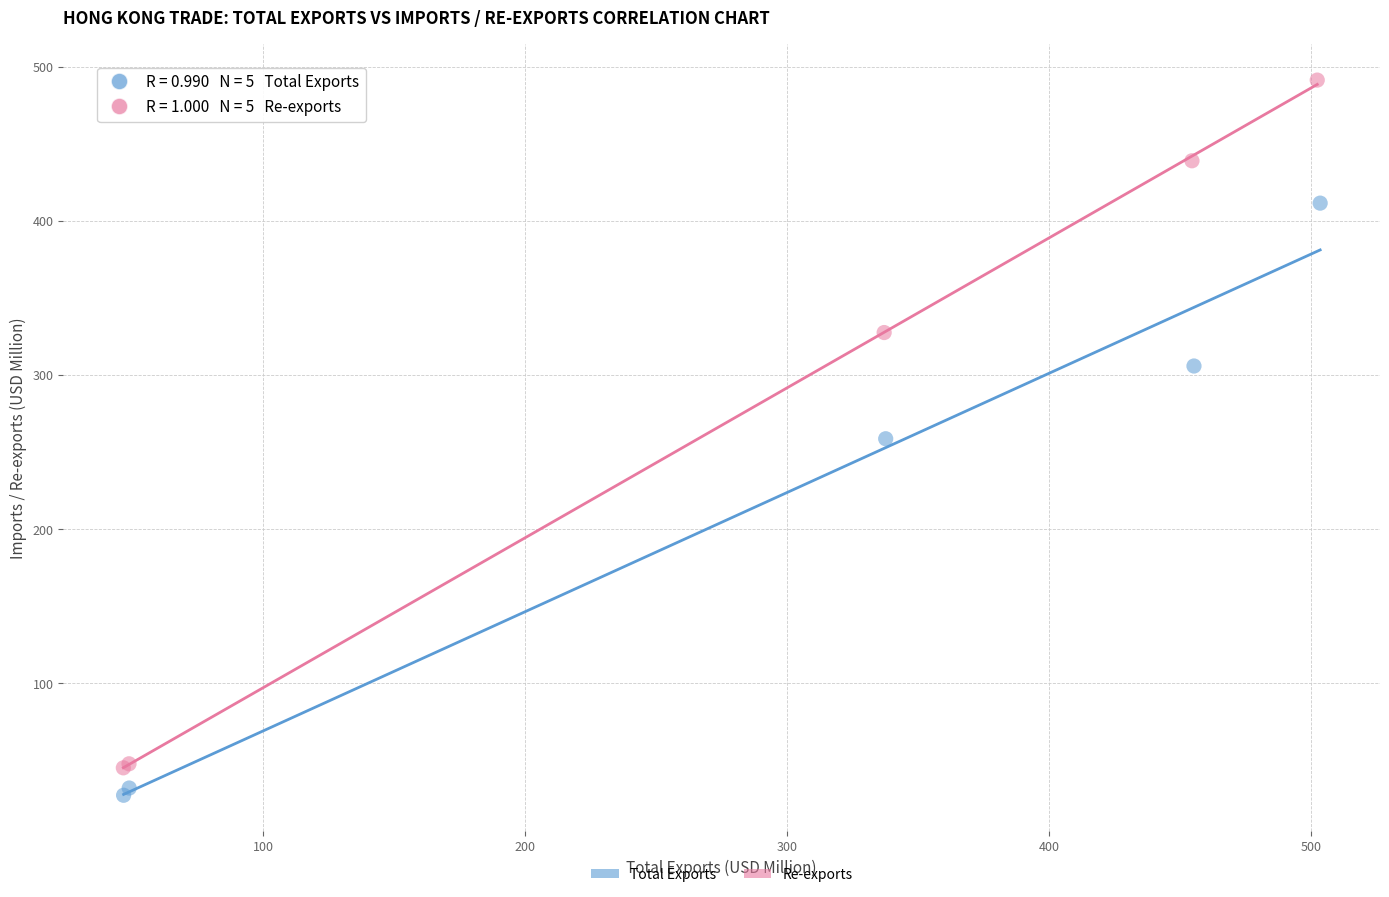

Which series contains the highest Y value?

Re-exports